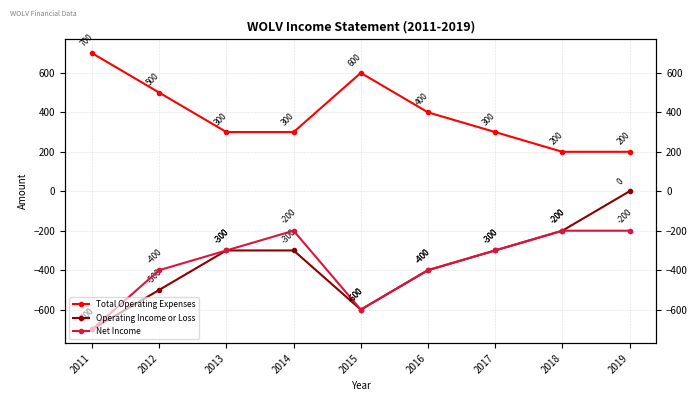

Which series has the largest total across all categories?

Total Operating Expenses